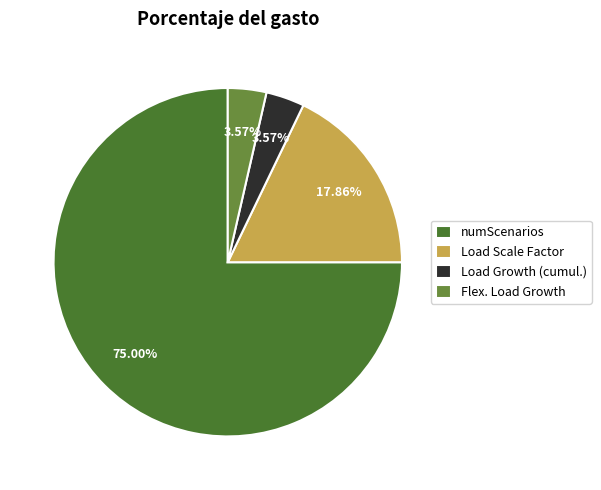

Which slice represents more than half of the pie?

numScenarios